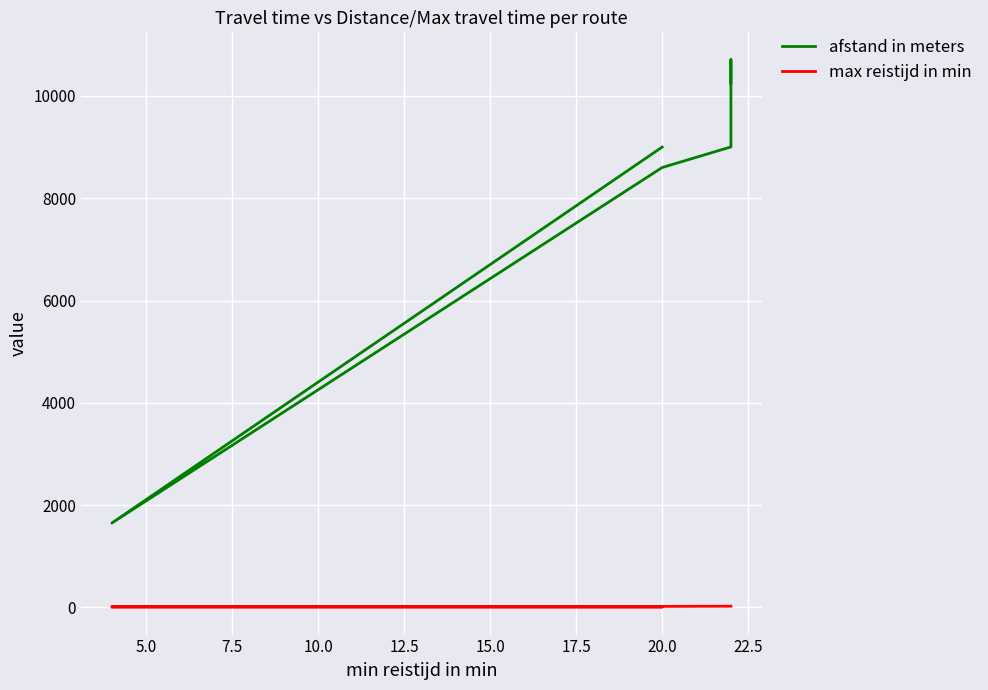

What is the average value of the max reistijd in min series?

18